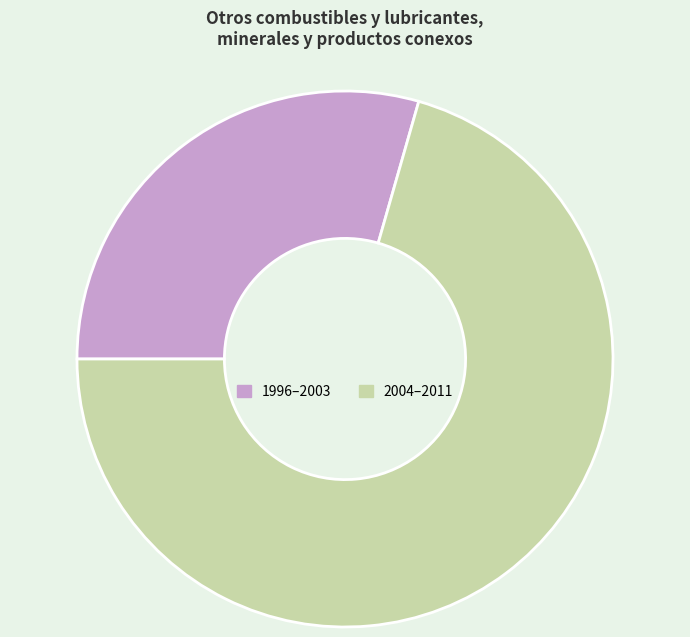

The 2004–2011 slice represents 71% of the pie. True or false?

True